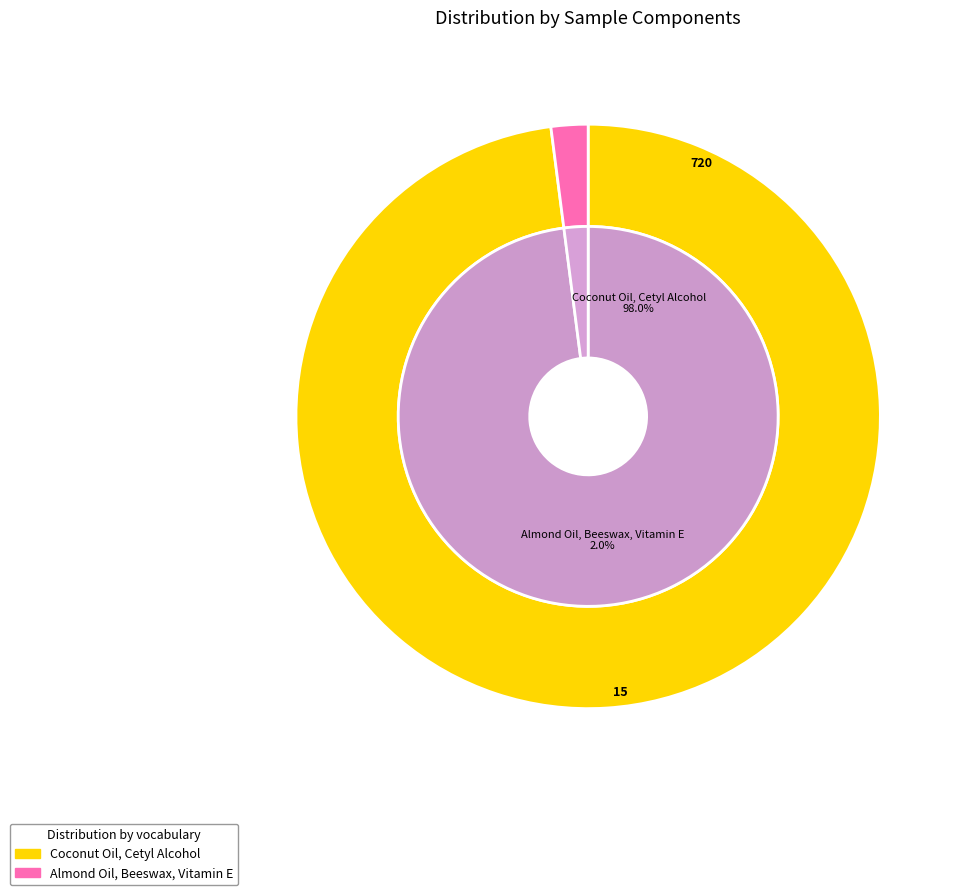

Rank the categories by value from highest to lowest.

Coconut Oil, Cetyl Alcohol, Almond Oil, Beeswax, Vitamin E